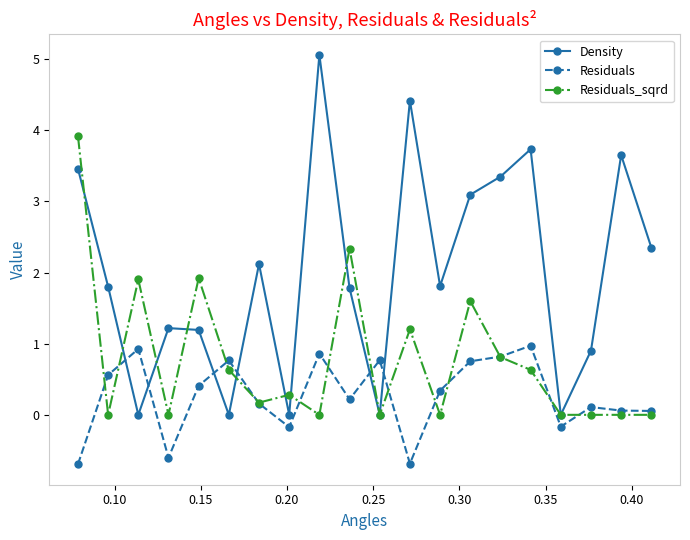

What is the maximum value for Density?

5.1